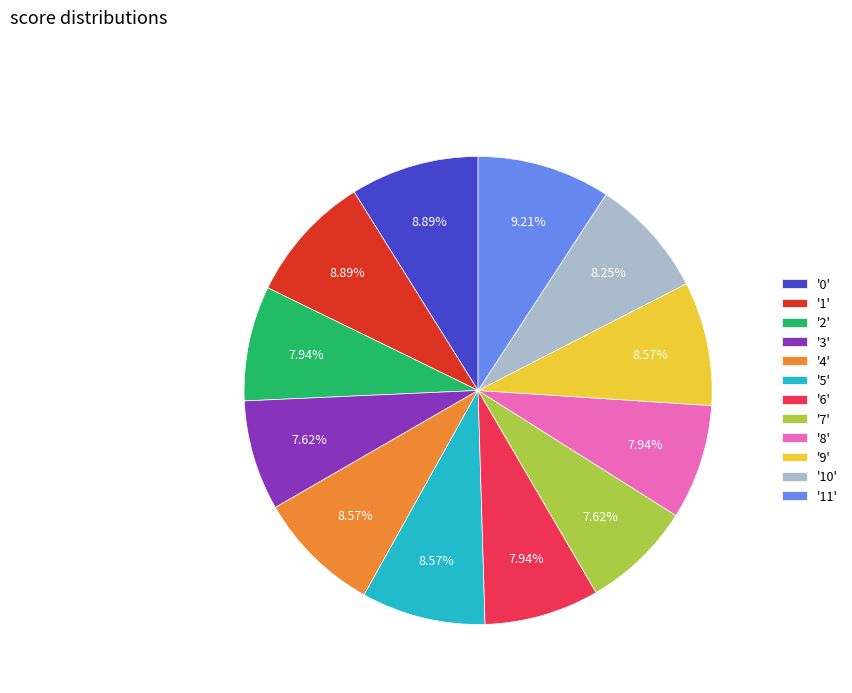

Which has a higher value, '10' or '3'?

'10'